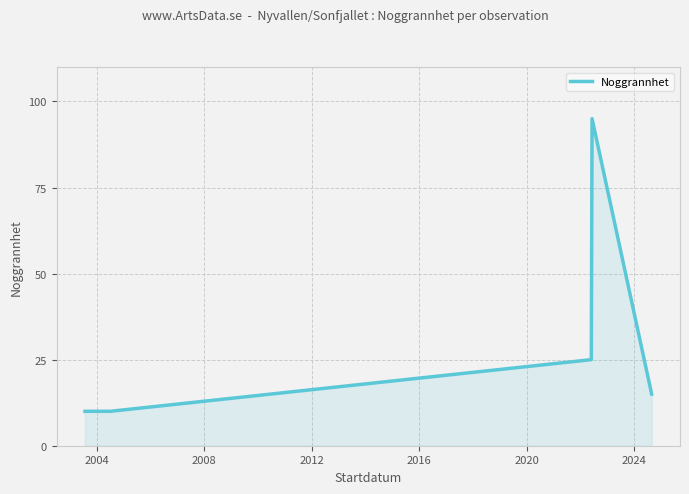

What is the maximum value shown in the chart?

95